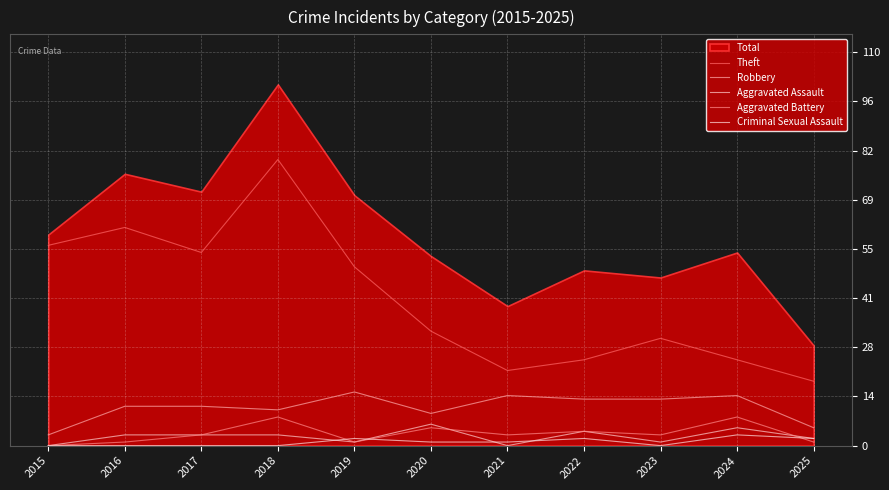

The Robbery series shows 5 at 2025. True or false?

True